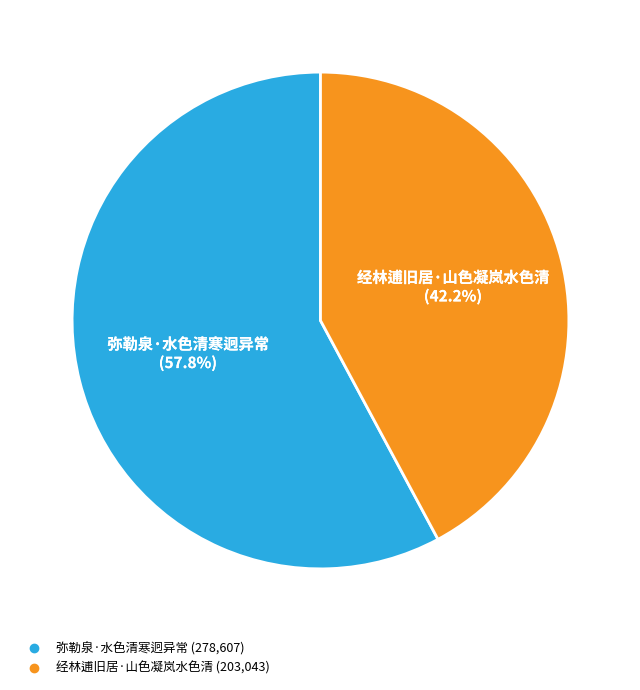

Rank the categories by value from highest to lowest.

弥勒泉·水色清寒迥异常, 经林逋旧居·山色凝岚水色清